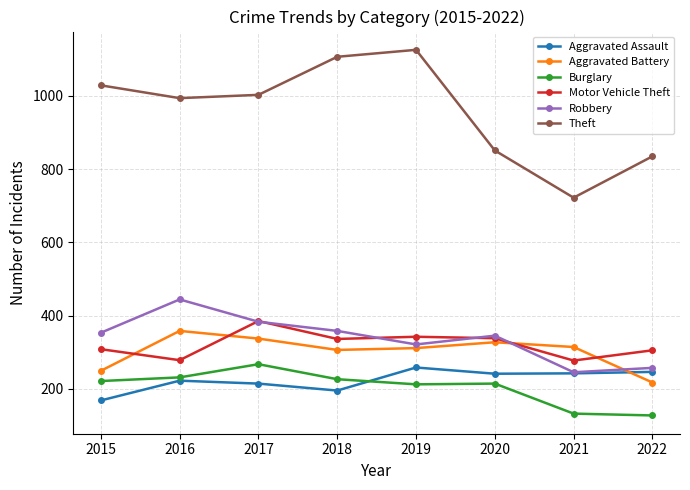

True or false: Aggravated Assault has more than 1 interior local peaks.

True